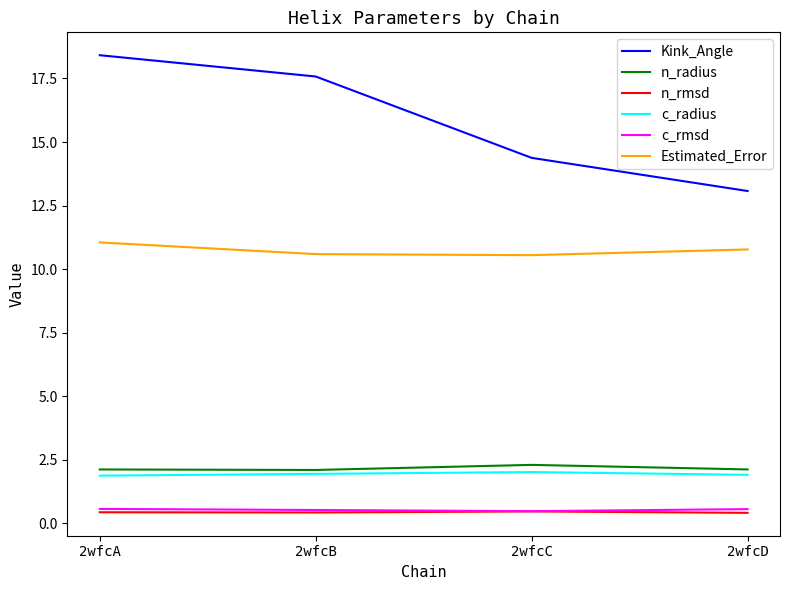

Is the value of Kink_Angle at 2wfcD greater than the value of c_radius at 2wfcD?

Yes